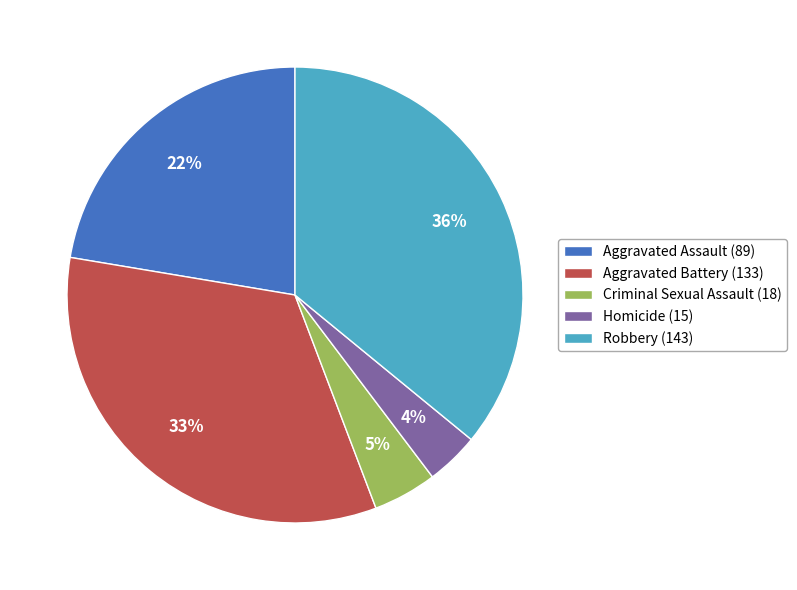

Which has a higher value, Criminal Sexual Assault or Aggravated Assault?

Aggravated Assault